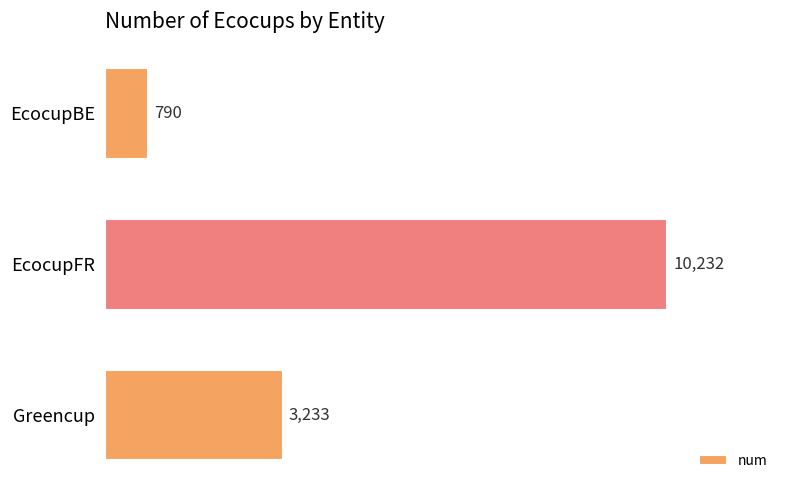

True or false: the data shows 17830 at EcocupFR.

False